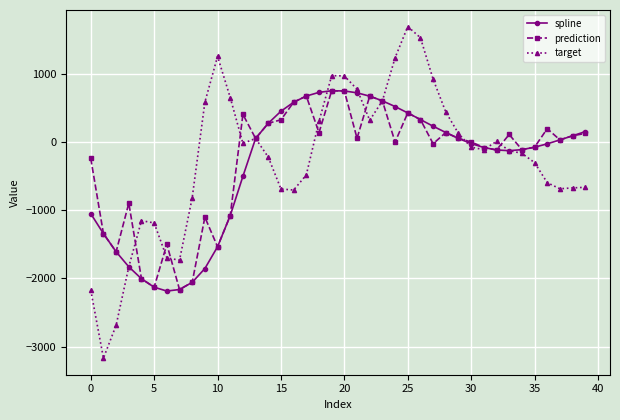

What is the value of the target point at the 24th from the left?

607.5